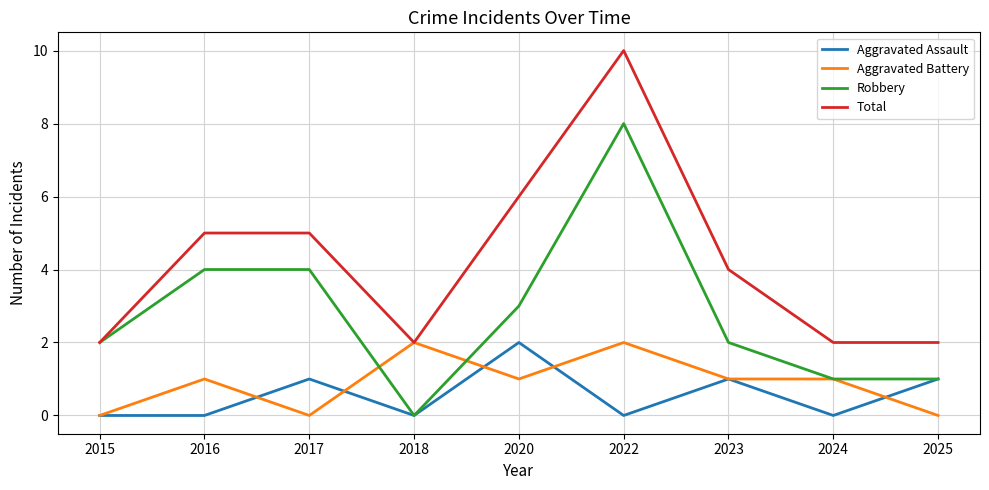

How many positive values does the Robbery series have?

8